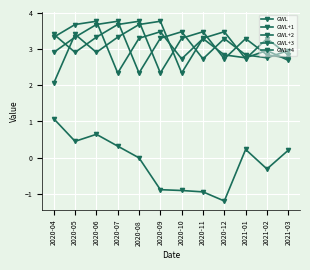

The GWL+1 series shows 3.3 at 2020-11. True or false?

True